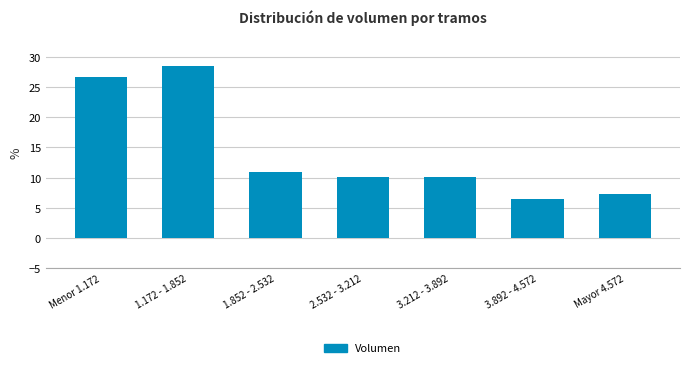

Reading right to left, what are all the values shown in this chart?

7.3	6.4	10.1	10.1	11.0	28.4	26.6